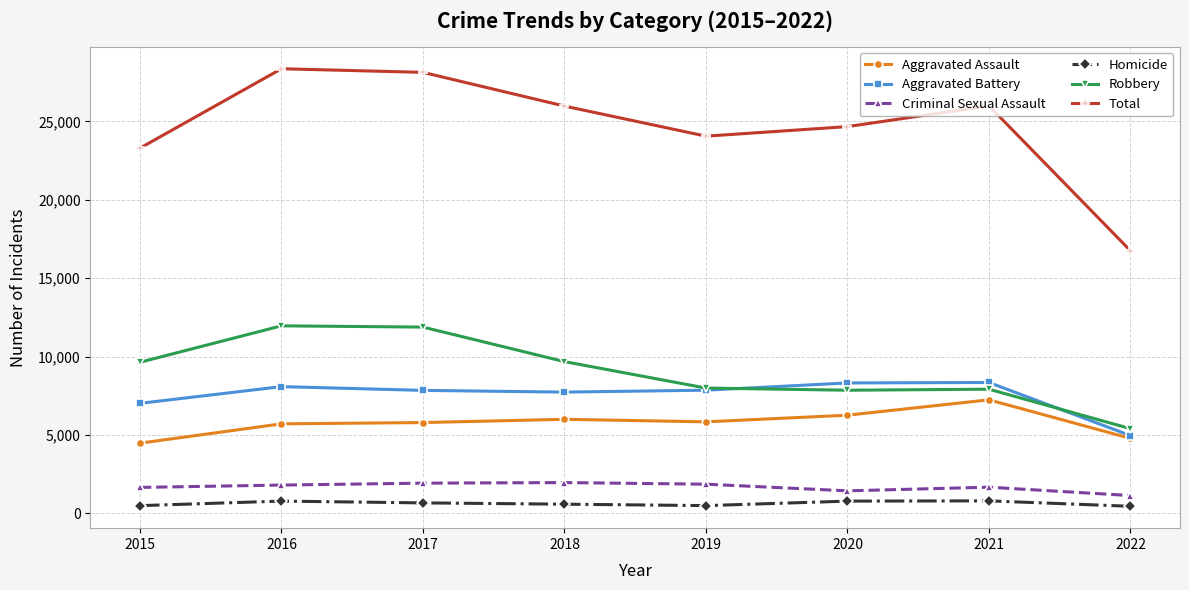

At which label is Aggravated Battery closest to 6655?

2015